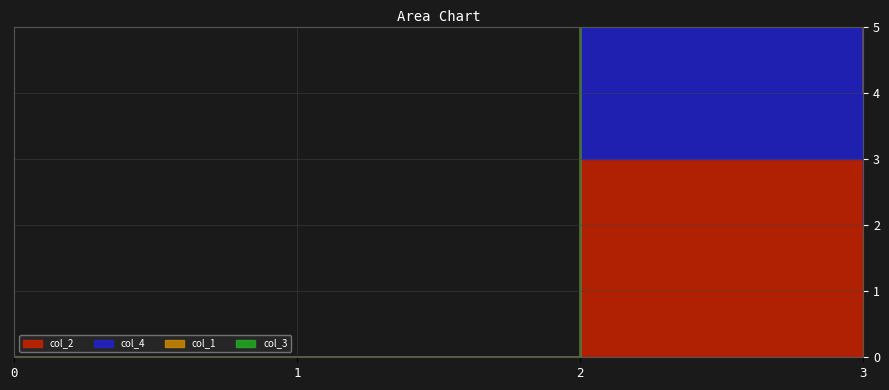

How many lines are shown in the chart?

4